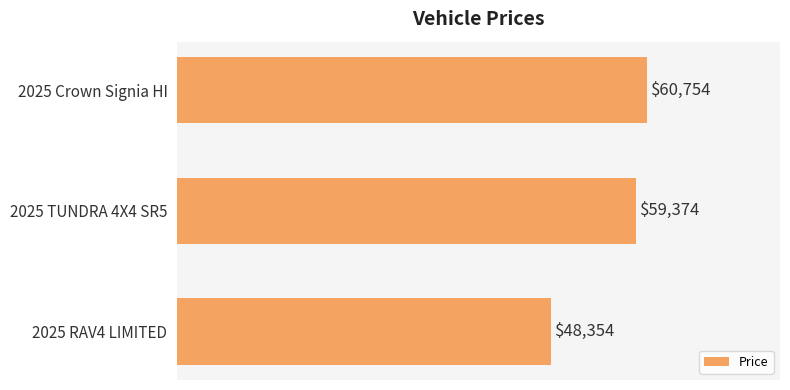

Does the chart contain any negative values?

No